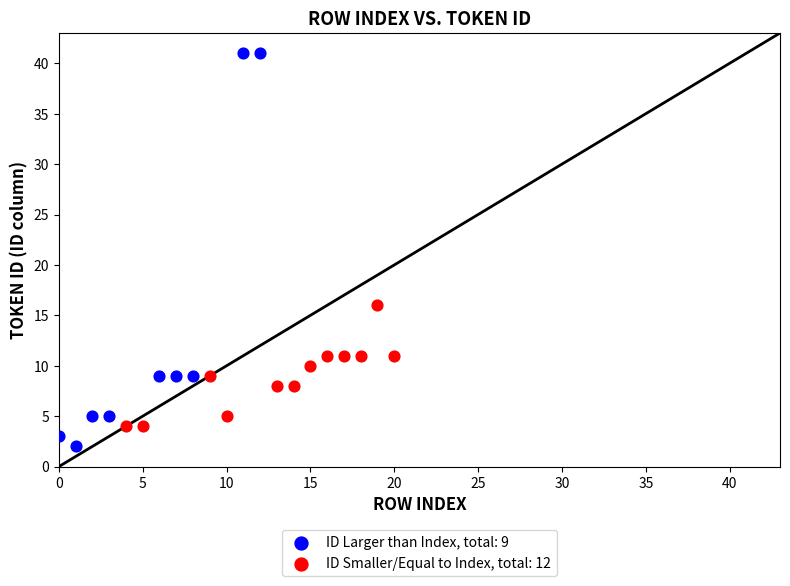

Which series reaches the maximum Y coordinate?

ID Larger than Index, total: 9